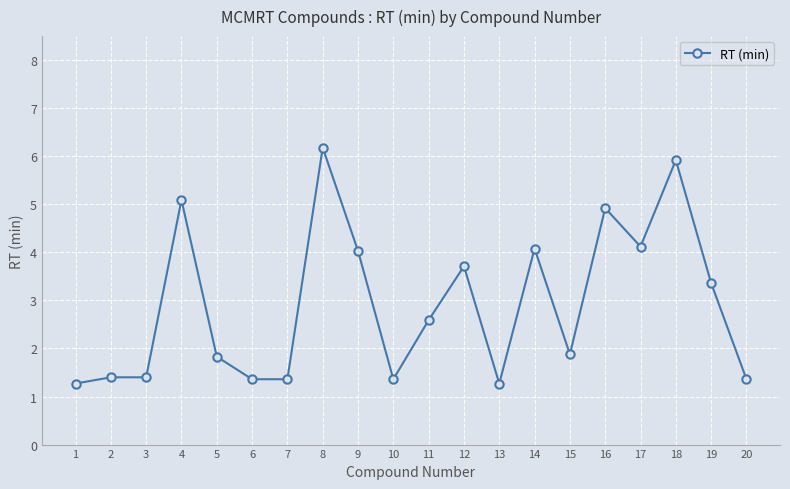

Reading left to right, list all the values displayed in this chart.

1.3	1.4	1.4	5.1	1.8	1.4	1.4	6.2	4.0	1.4	2.6	3.7	1.3	4.1	1.9	4.9	4.1	5.9	3.4	1.4